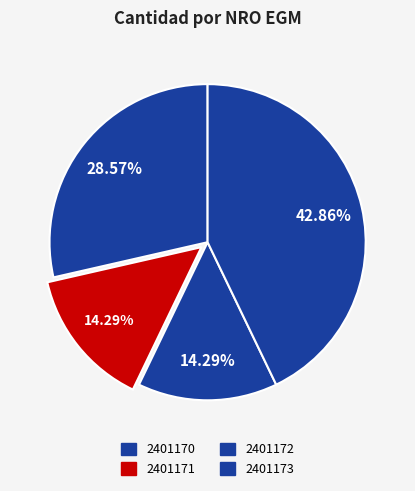

What portion of the pie excludes 2401171?

85.7%